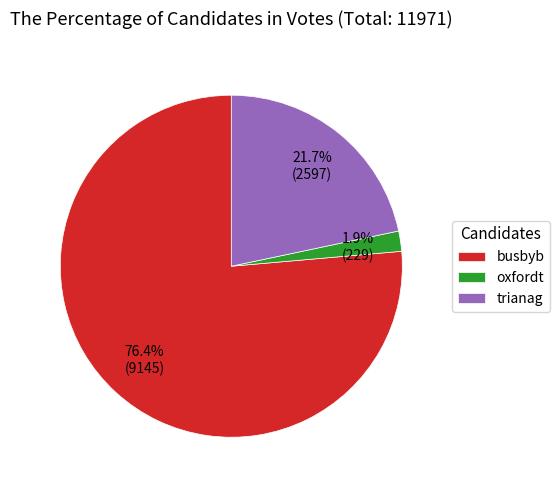

How many segments does this pie chart have?

3